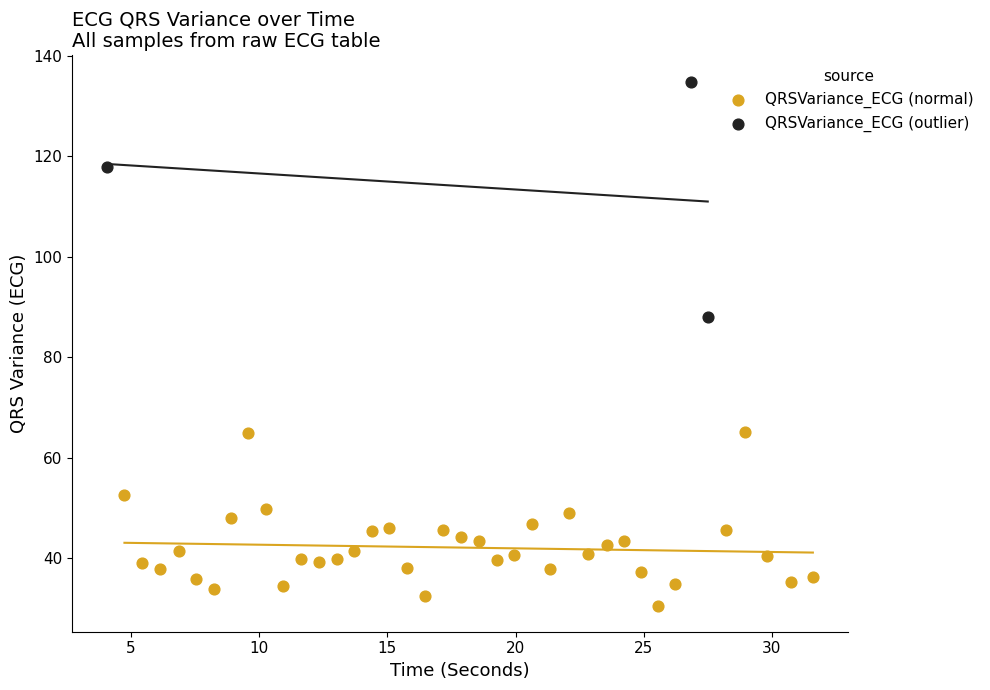

Which series has the largest Y range (max minus min)?

QRSVariance_ECG (outlier)